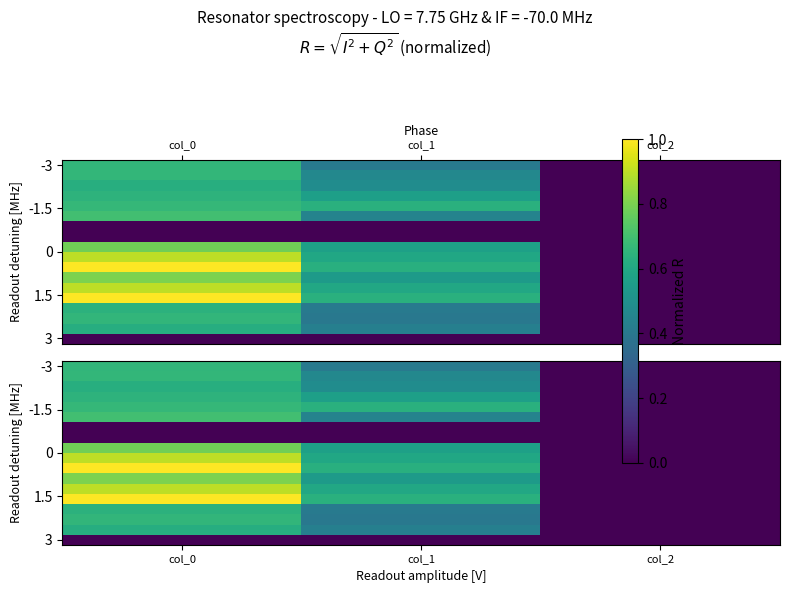

Which category has the lowest value across all series?

col_0